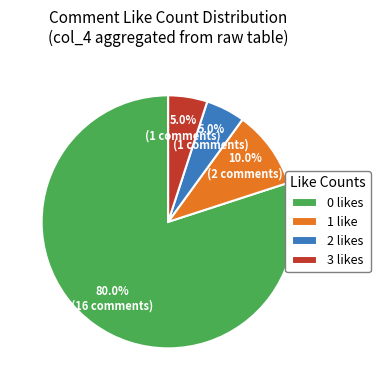

What is the ratio of the value at 3 likes to the value at 2 likes?

1.0